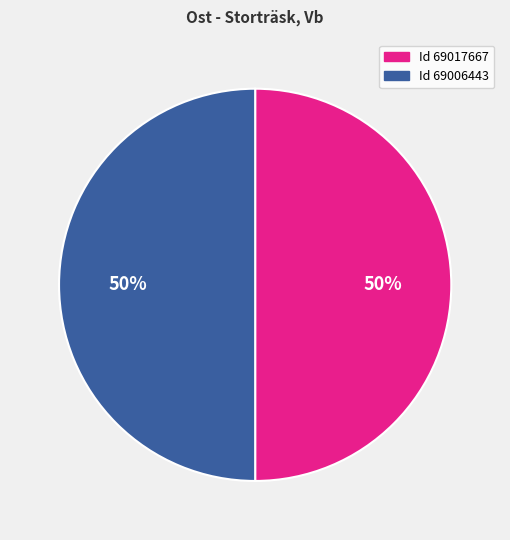

To the nearest percent, what is the average slice percentage?

50%